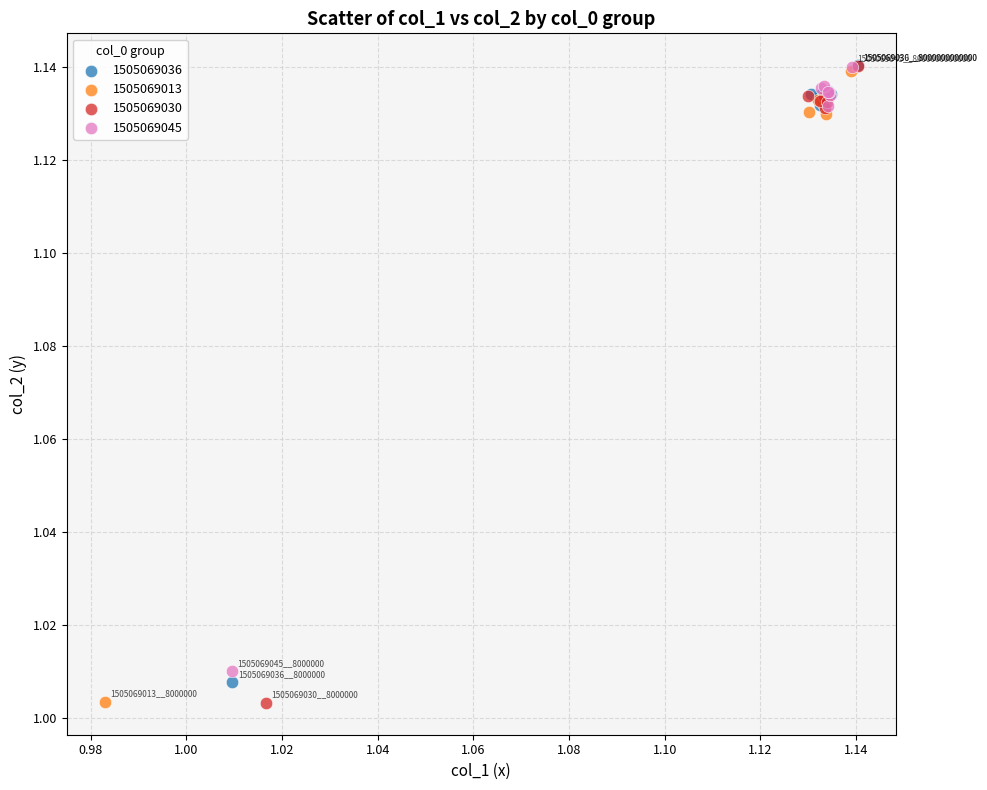

Which series has the widest spread of Y values?

1505069030